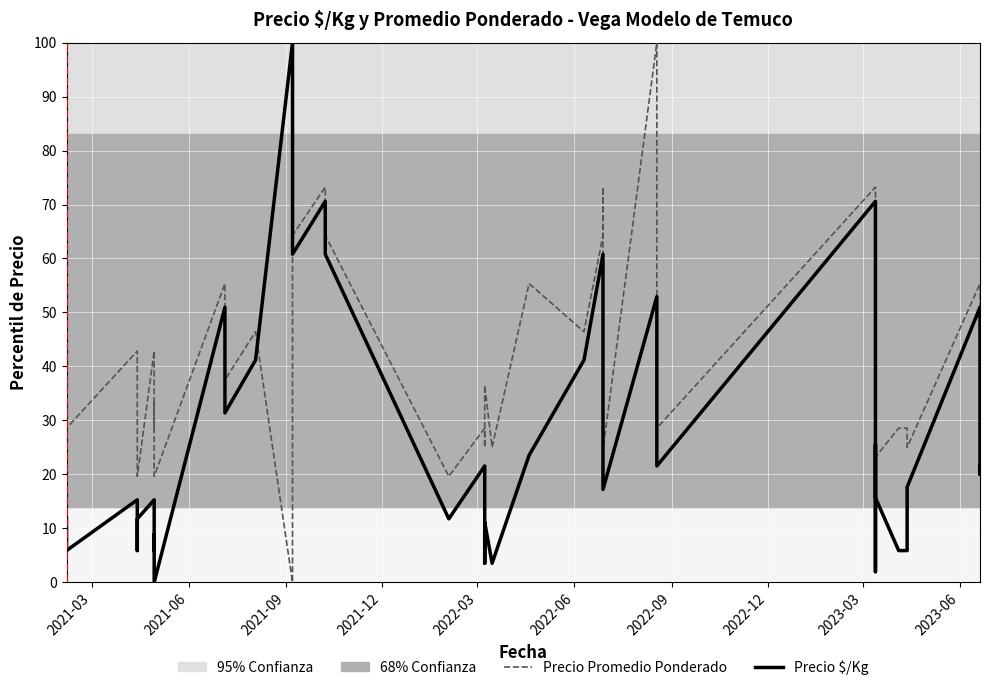

How many intersections are there between Precio $/Kg and Precio Promedio Ponderado?

2